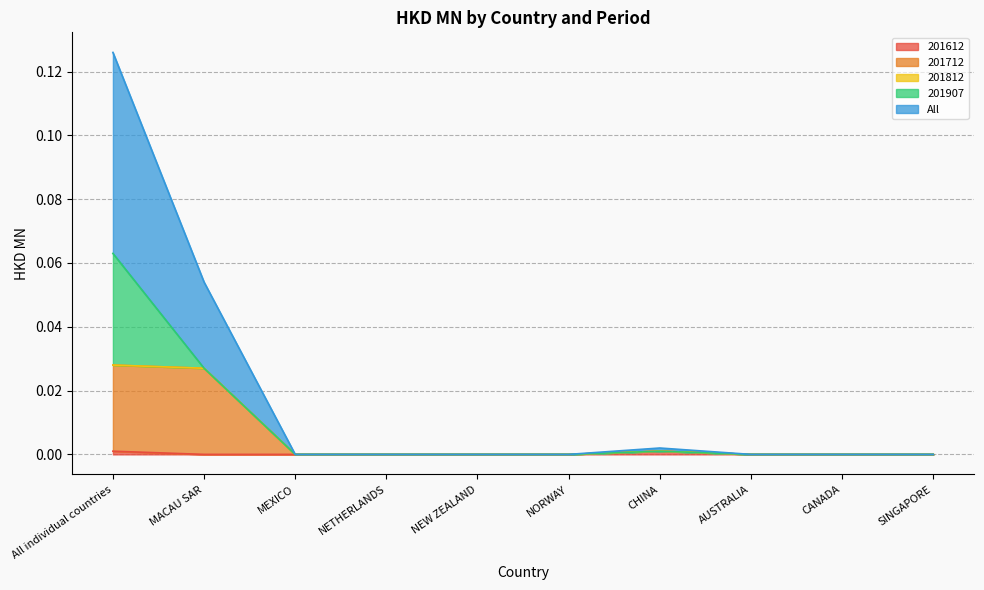

The All series shows 0.0 at MACAU SAR. True or false?

True